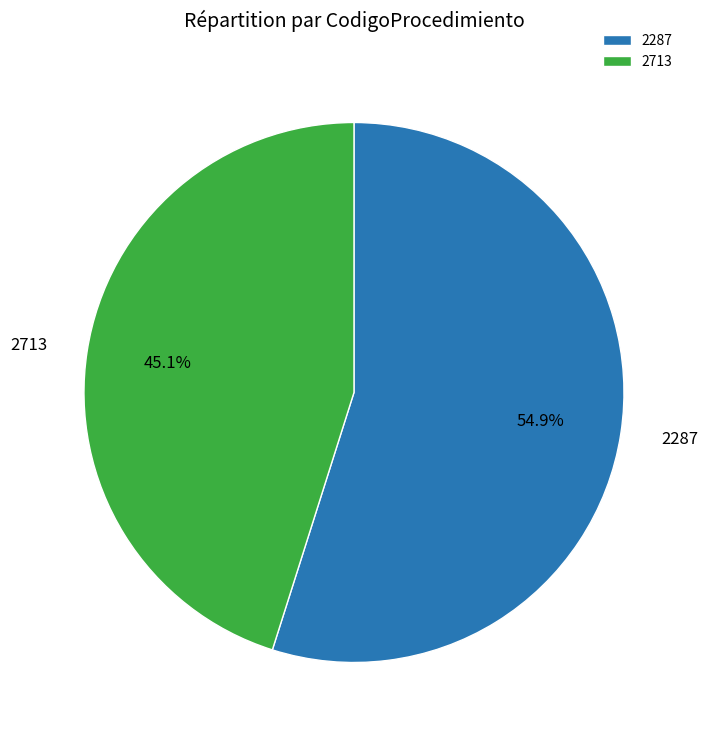

To the nearest percent, what percentage of the pie is 2713?

45%